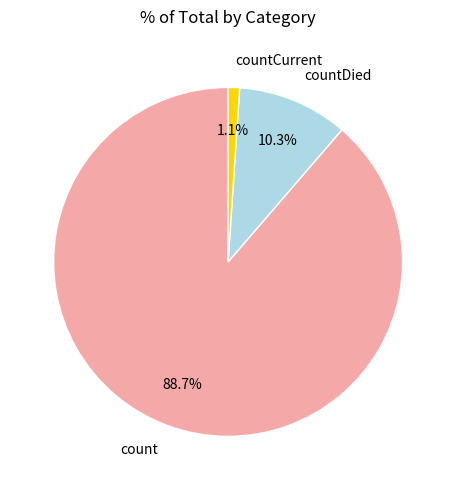

Do countDied and count together represent more than half of the pie?

Yes